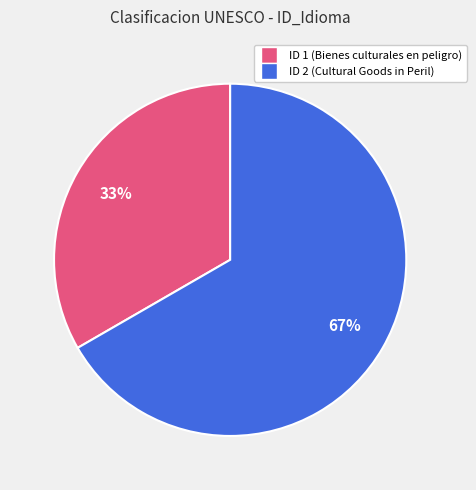

To the nearest percent, what is the average slice percentage?

50%